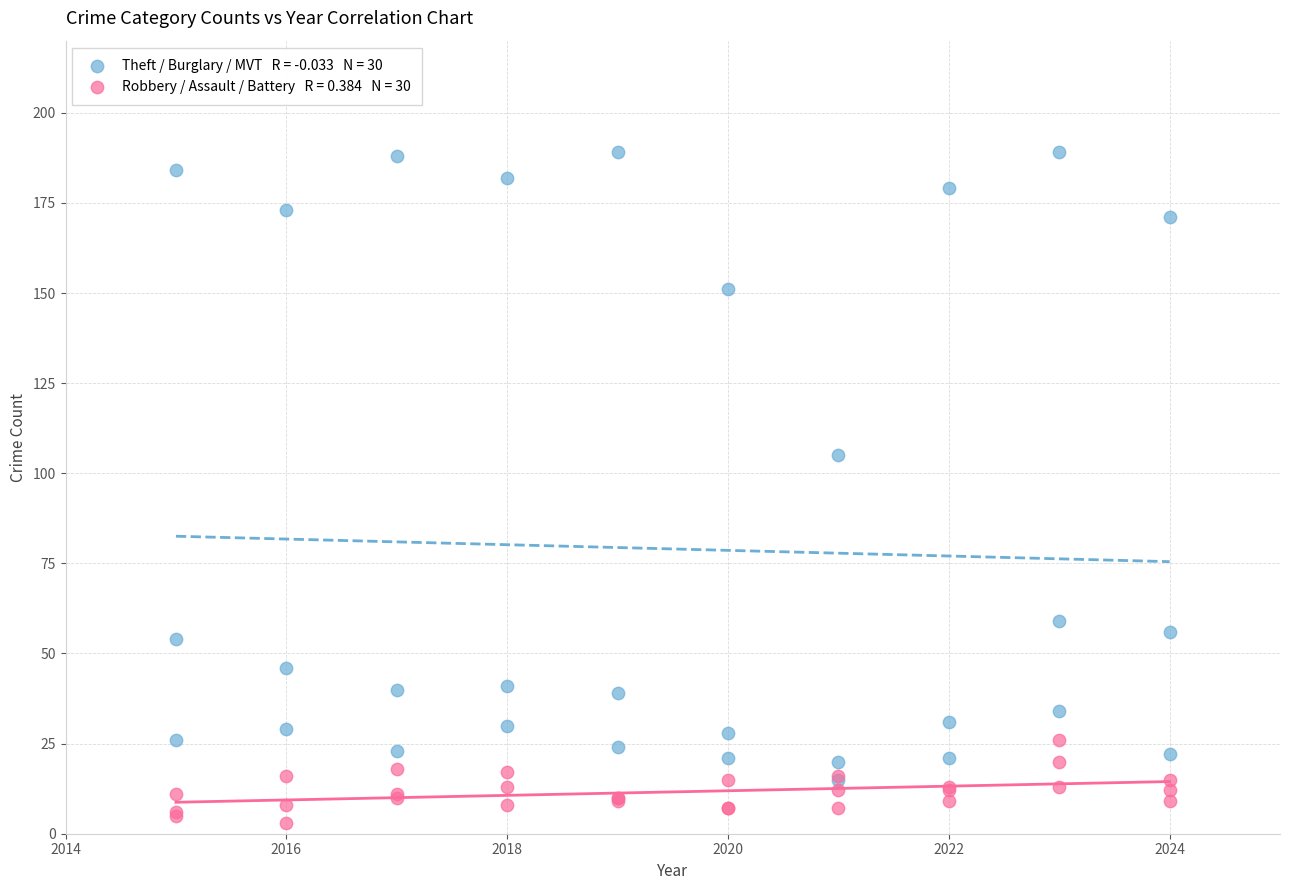

Across all series, what Y value is closest to 96?

105